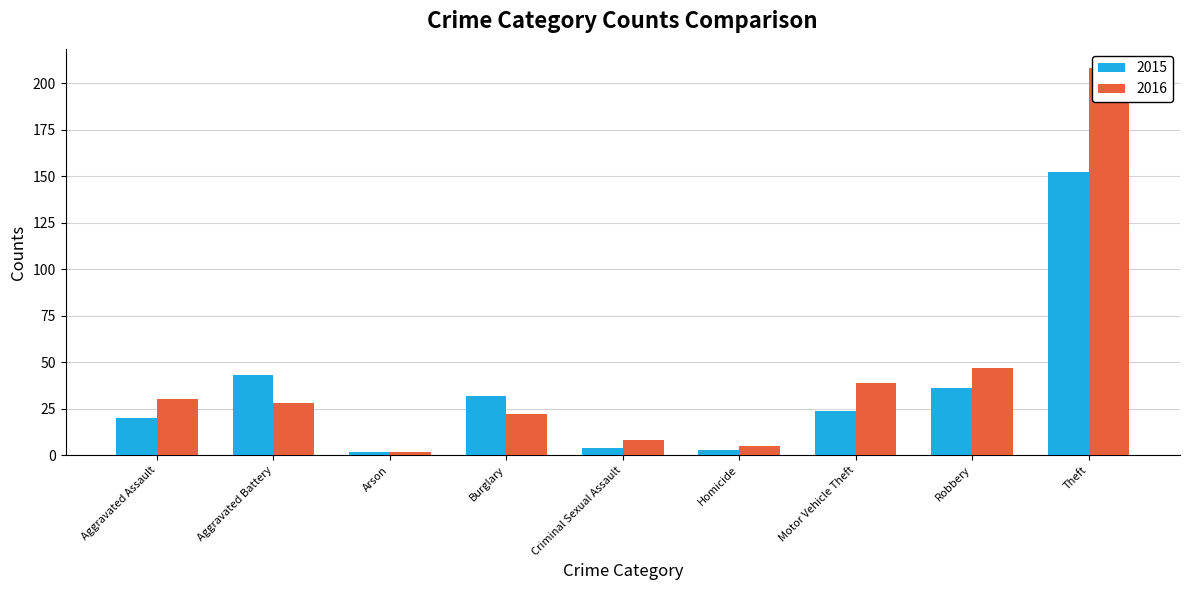

List the series in order of their overall mean, lowest first.

2015, 2016